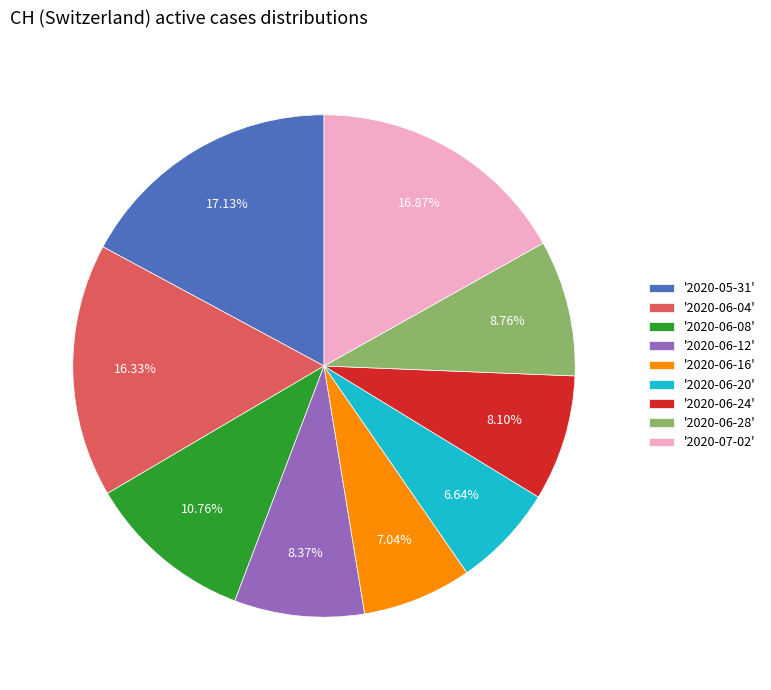

Which has a higher value, '2020-06-24' or '2020-06-28'?

'2020-06-28'